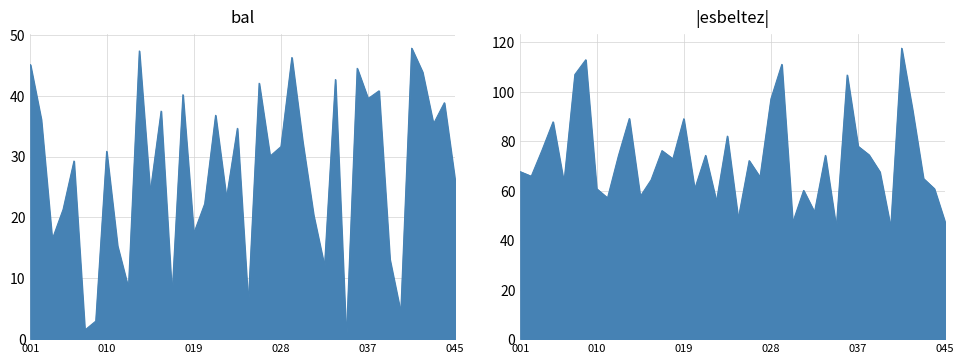

How many interior local peaks does the esbeltez series have?

13